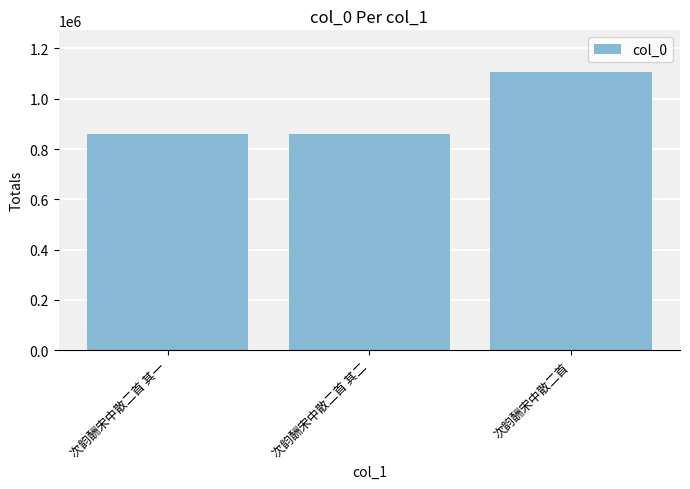

Approximately how many times larger is the value at 次韵酬宋中散二首 compared to 次韵酬宋中散二首 其一?

1.3